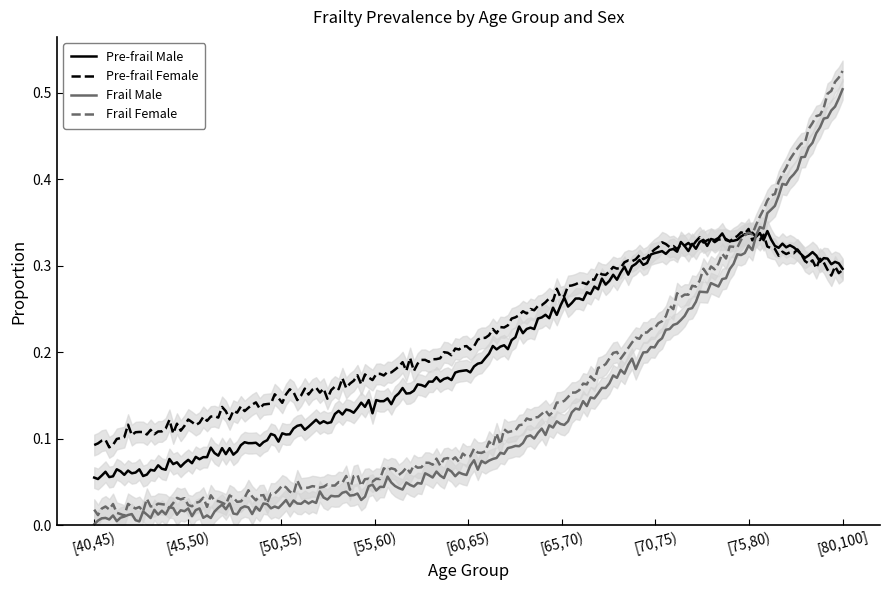

At which category does prefrail_male reach its first local peak?

[75,80)